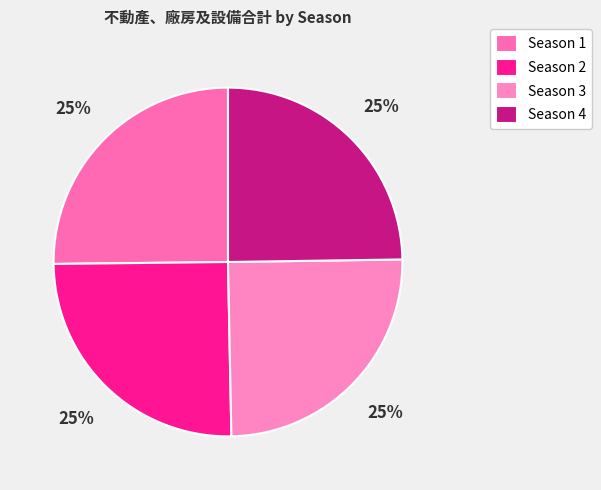

Which slice is the smallest?

Season 4